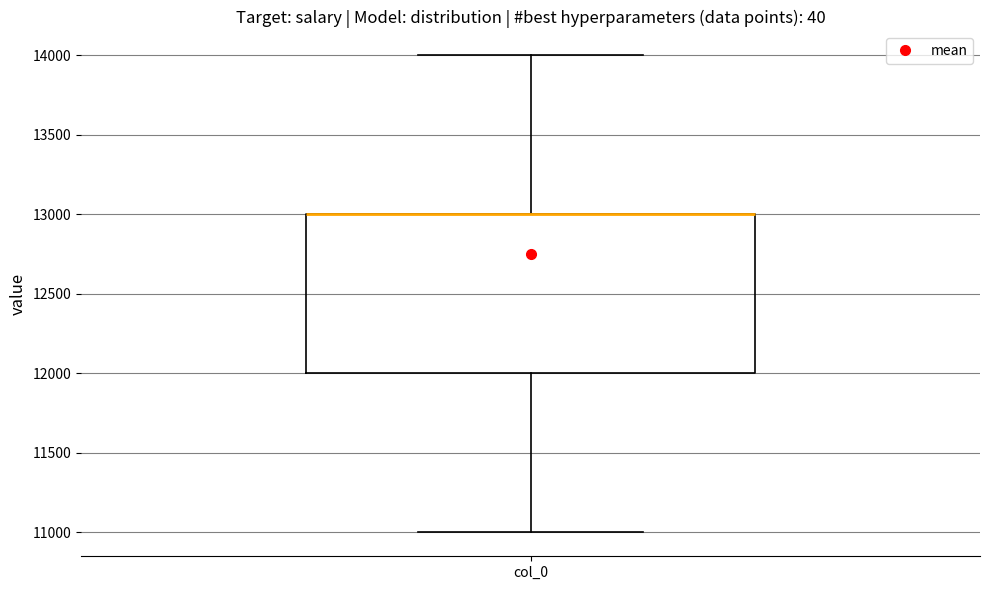

Read this box plot against the y-axis: the position of the median line, the range covered by the box, and the ends of both whiskers. The values are not printed on the chart, so give them approximately, as read against the axis.

median 13000 (drawn on the box's upper edge), box 12000 to 13000, whiskers 11000 to 14000